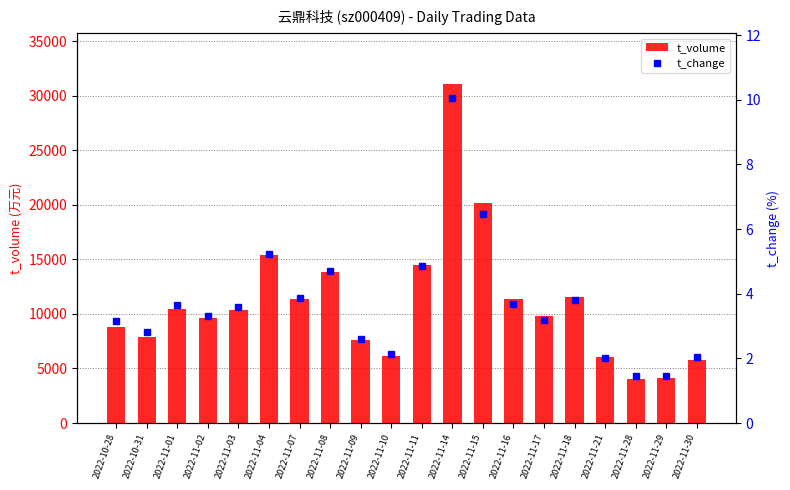

What is the difference between the maximum and minimum values in the t_change series?

8.6